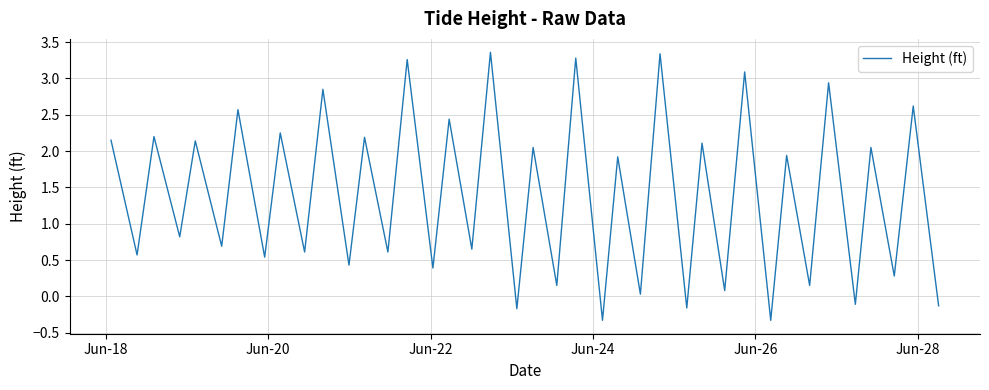

What is the smallest value displayed?

-0.3